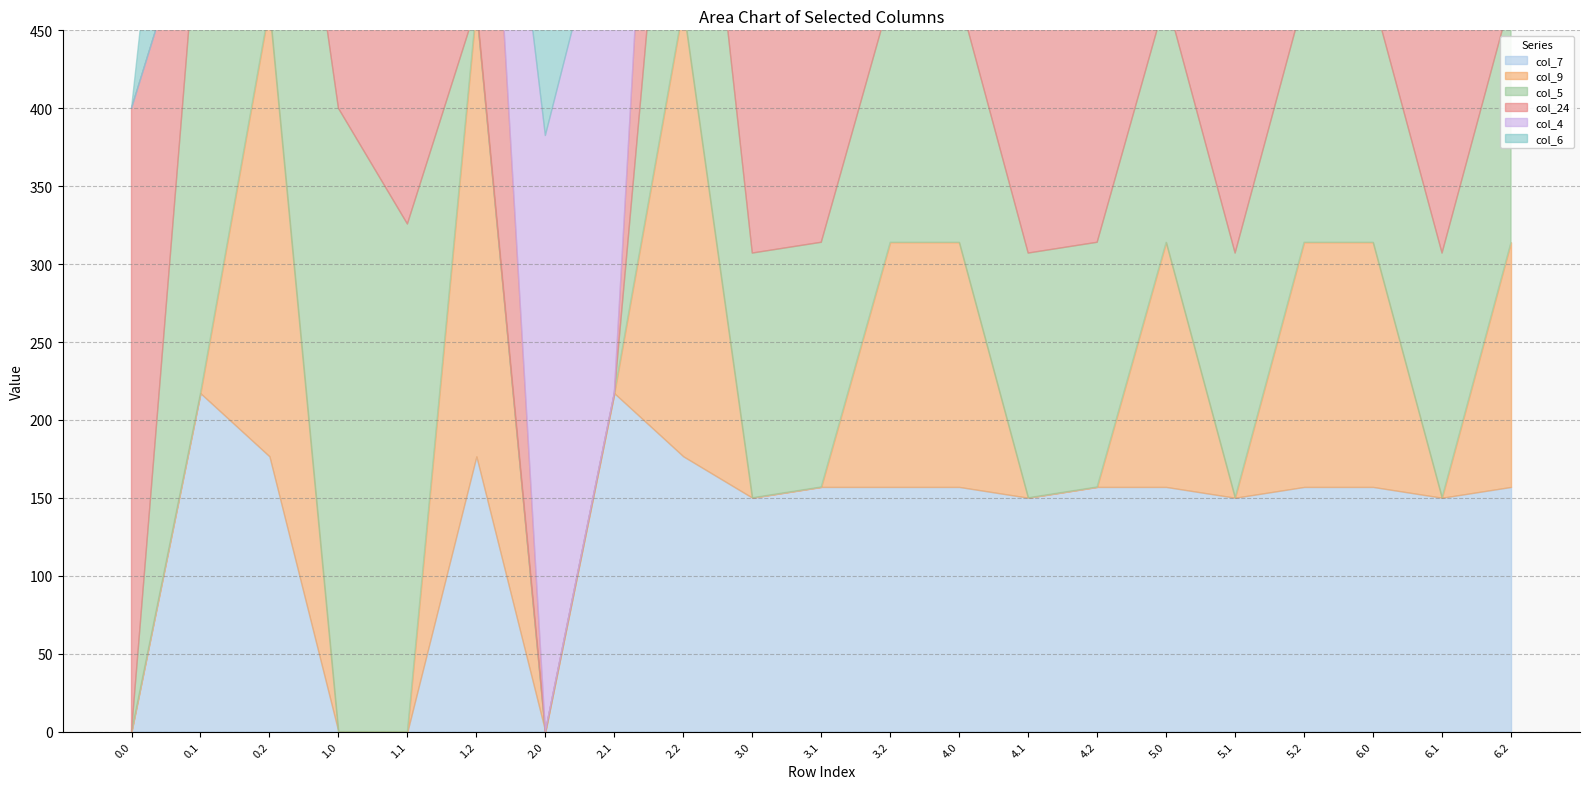

How many interior local peaks does the col_24 series have?

3